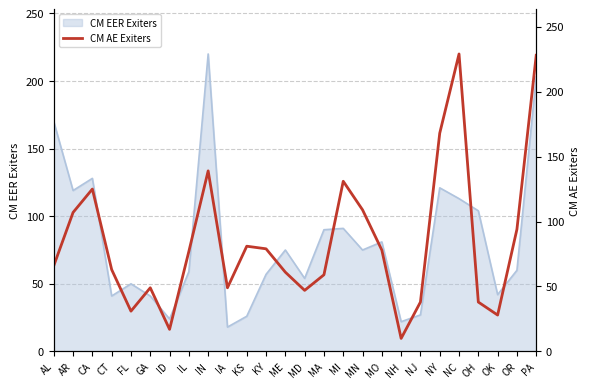

True or false: CM EER Exiters has a value of 71 at OH.

False